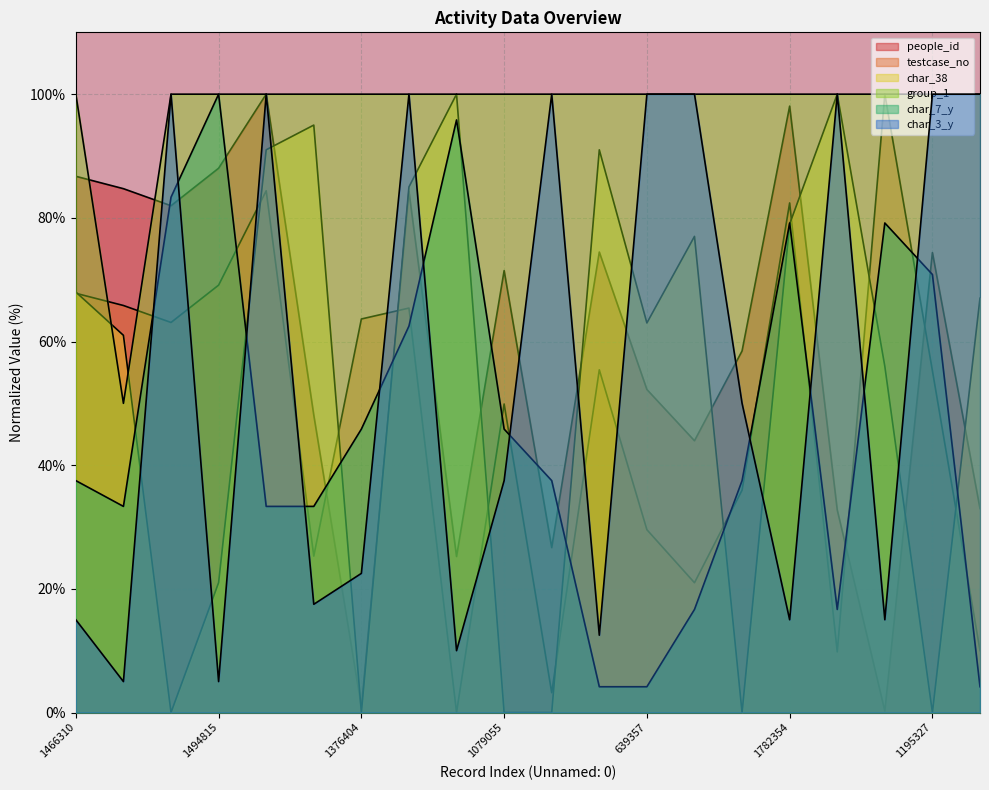

What is the value of the people_id point at the 10th from the left?

71.5